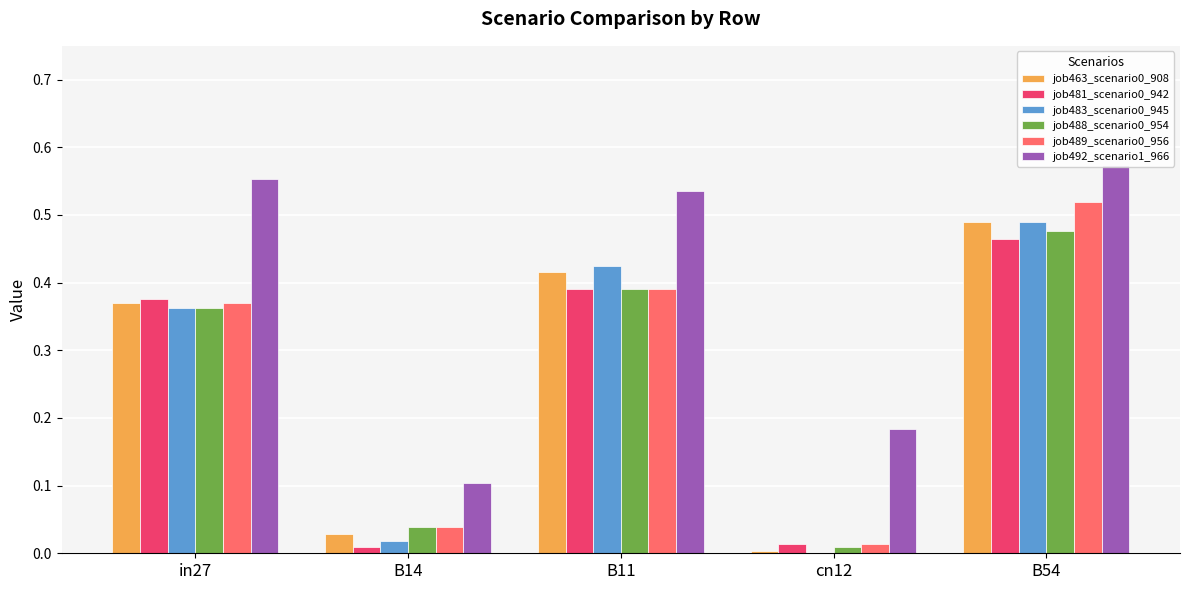

Which series has the widest spread of values?

job489_scenario0_956